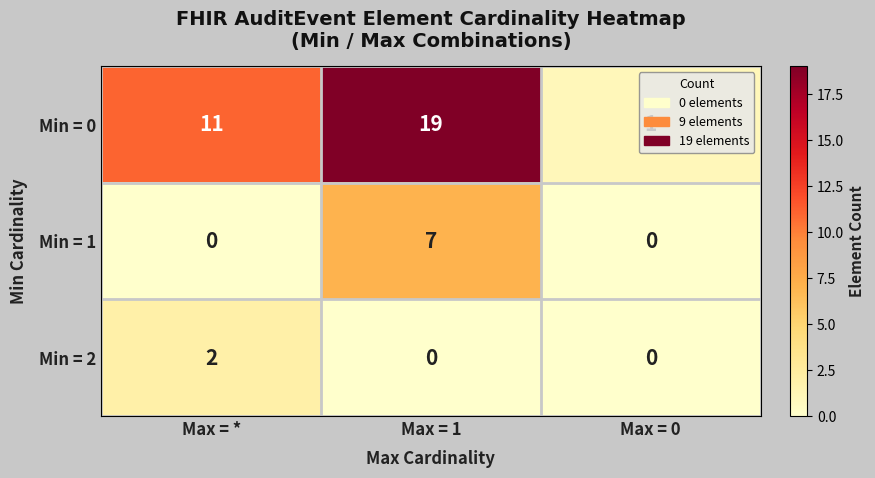

What is the total value across all series at Max = 0?

1